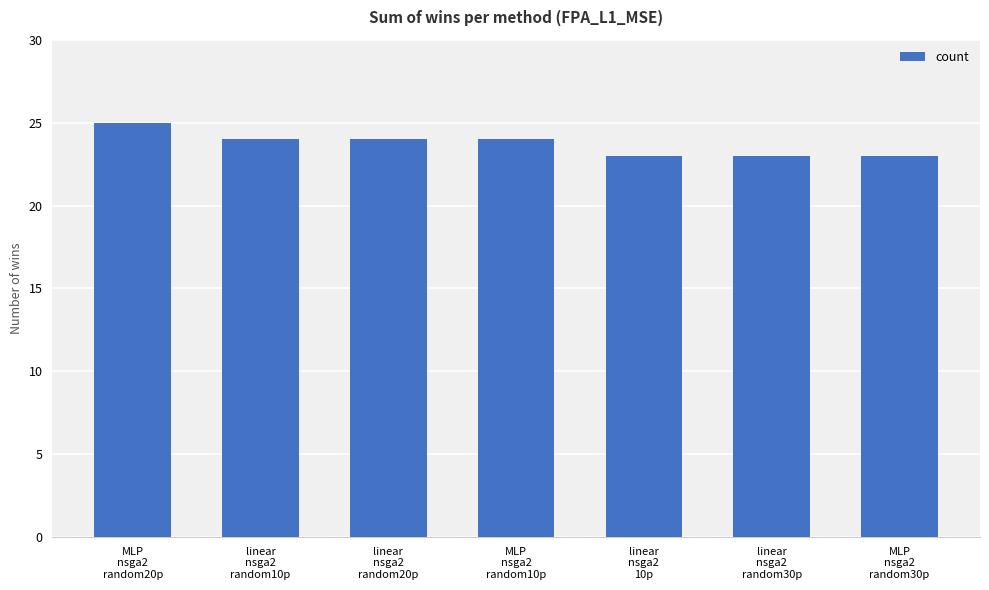

What is the minimum value shown in the chart?

23